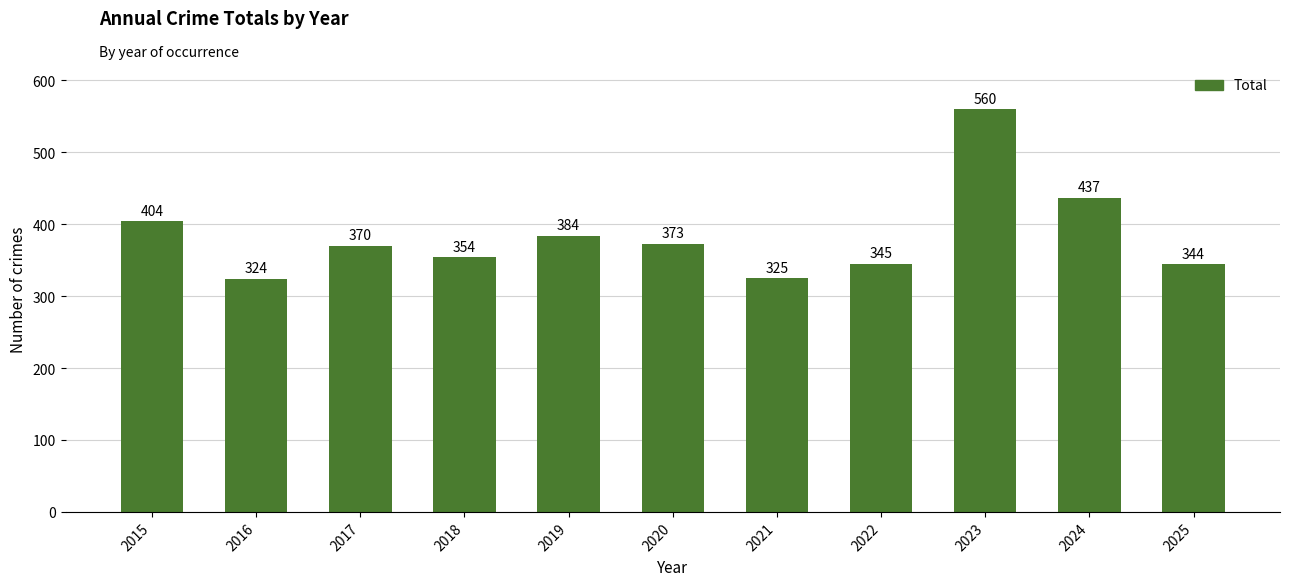

What is the maximum value shown in the chart?

560